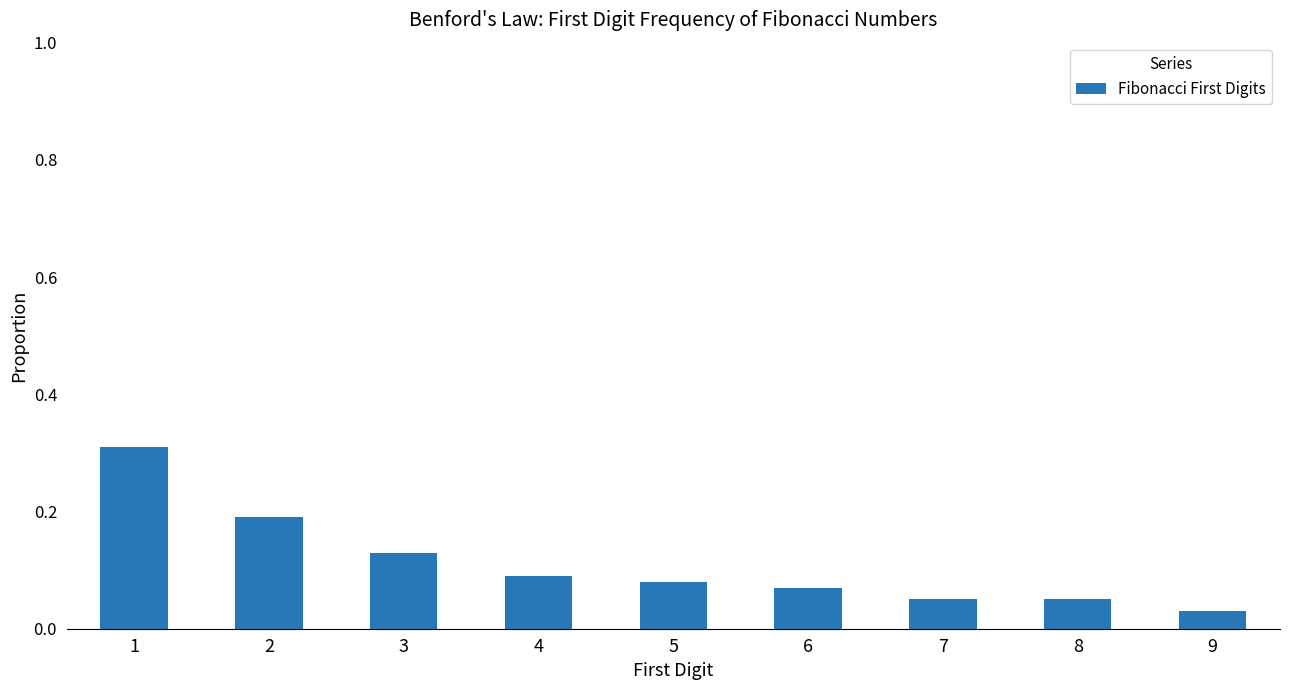

Does the chart contain any negative values?

No